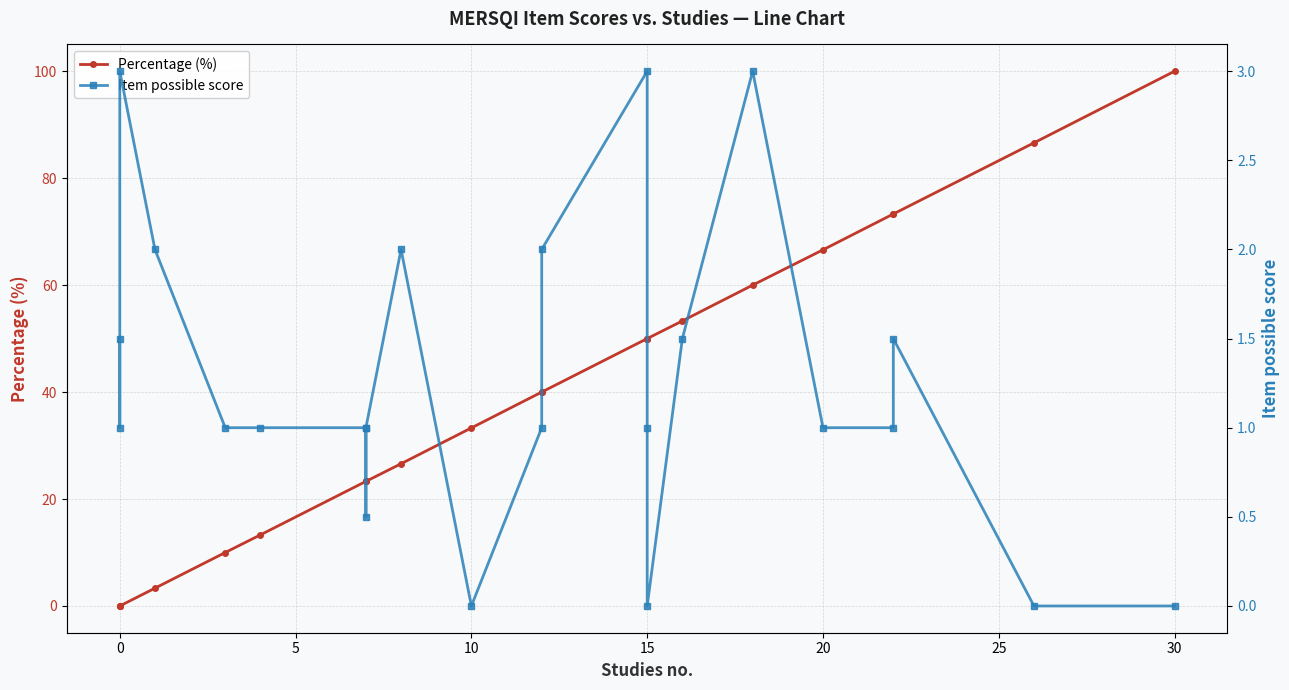

Does the chart have visible grid lines?

Yes